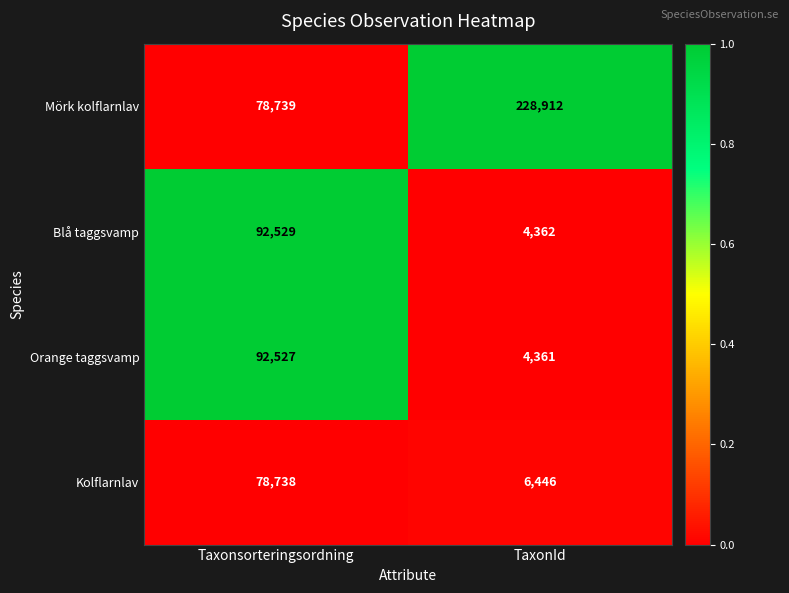

What is the total value across all series at Taxonsorteringsordning?

342533